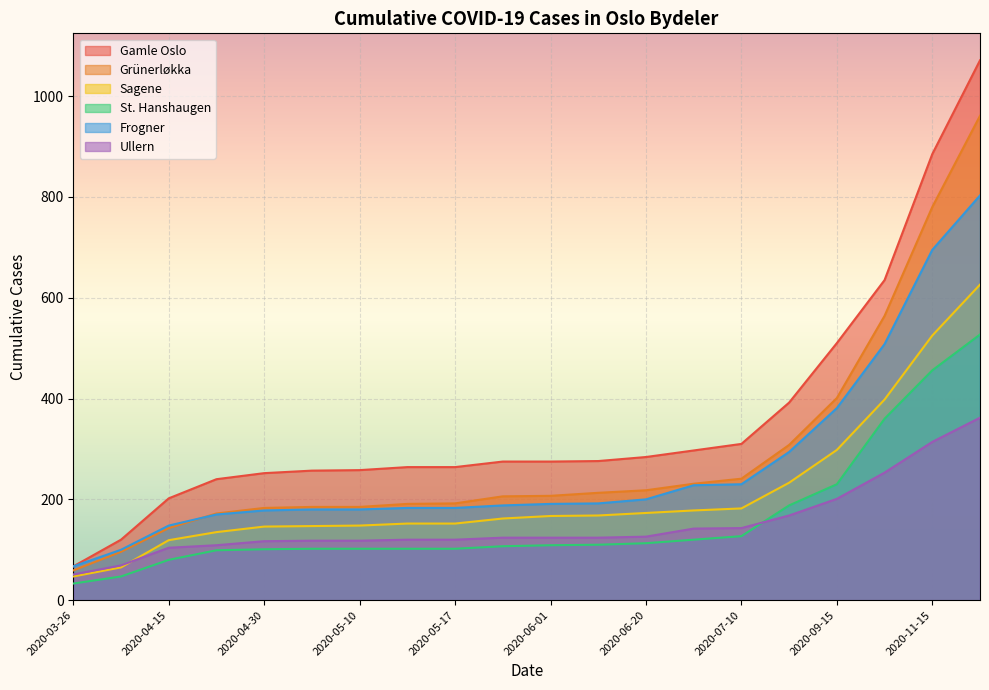

How many lines are shown in the chart?

6